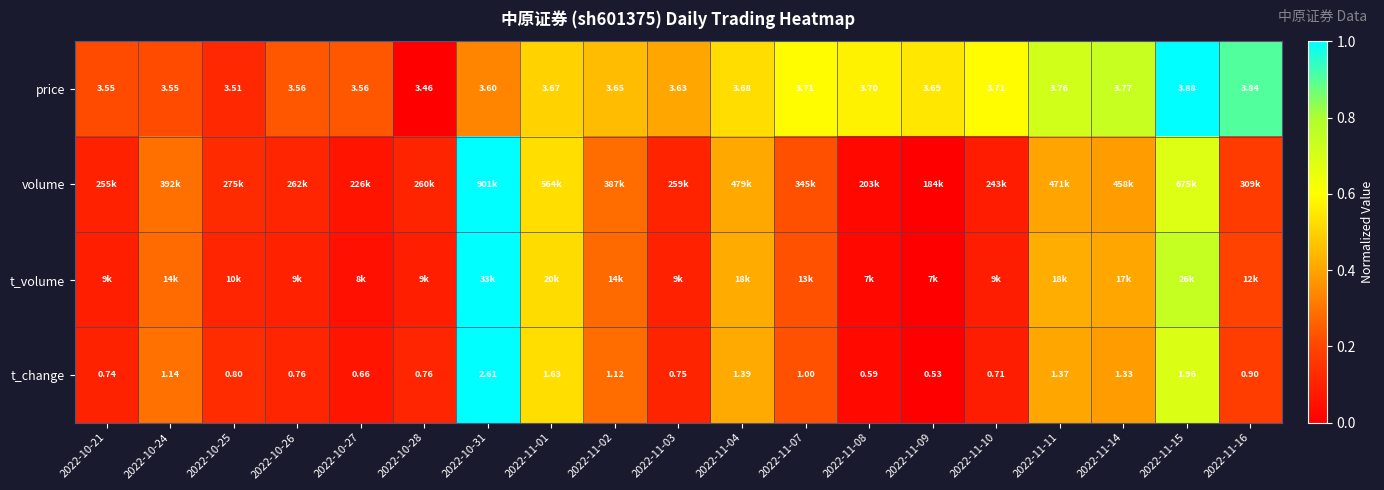

Which has a higher value, 2022-11-03 or 2022-11-14?

2022-11-14